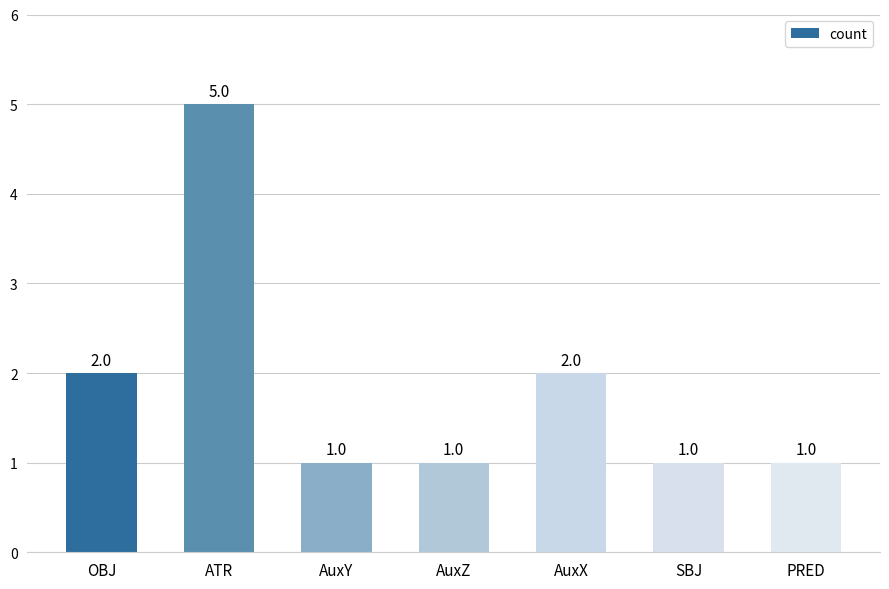

What is the average value?

2